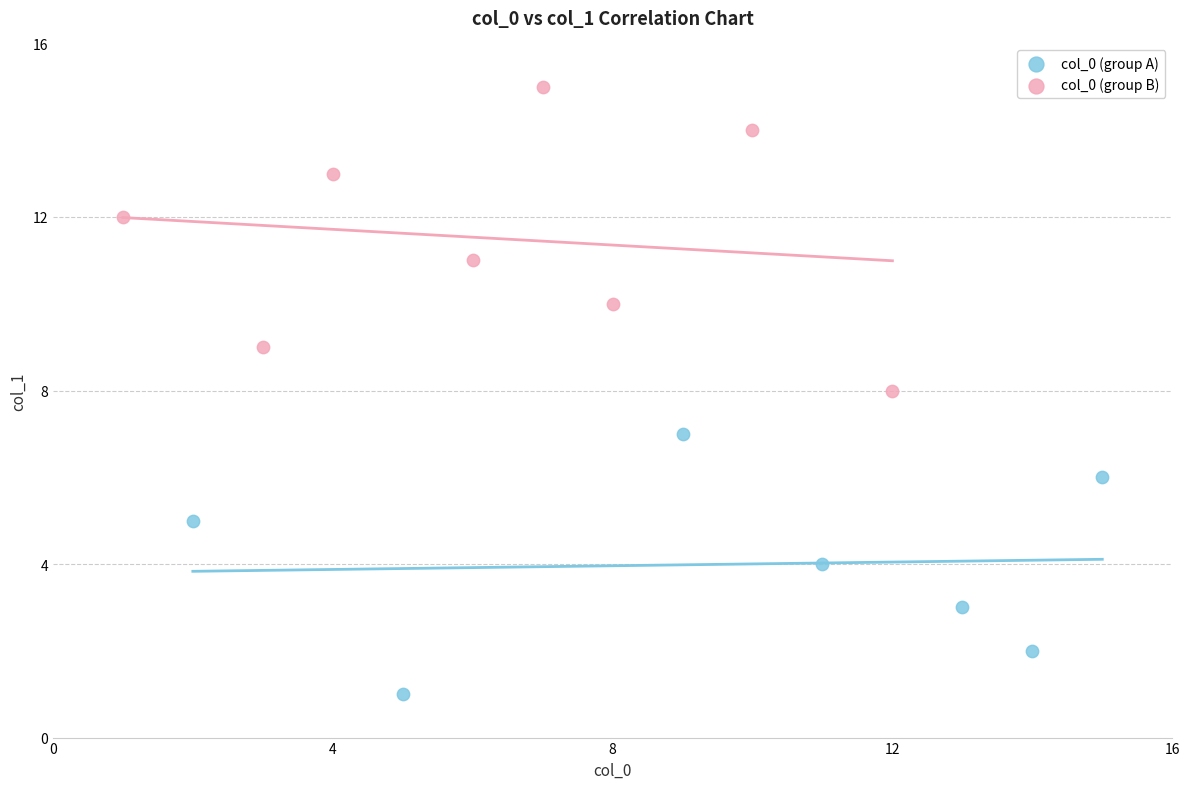

Which series contains the highest Y value?

col_0 (group B)